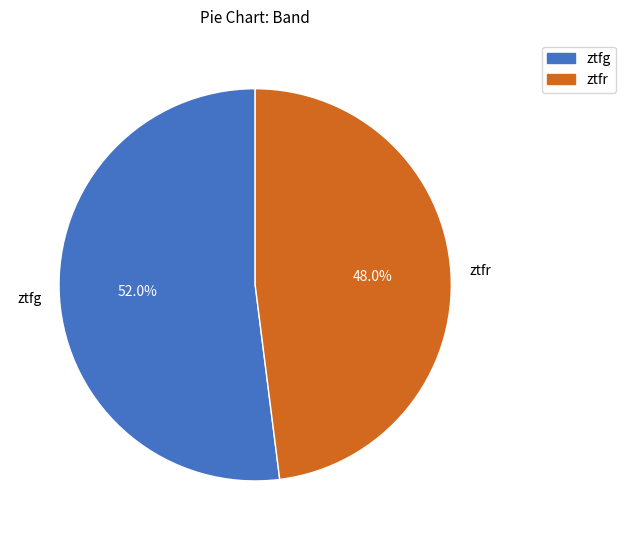

Is there a majority slice in this chart?

Yes